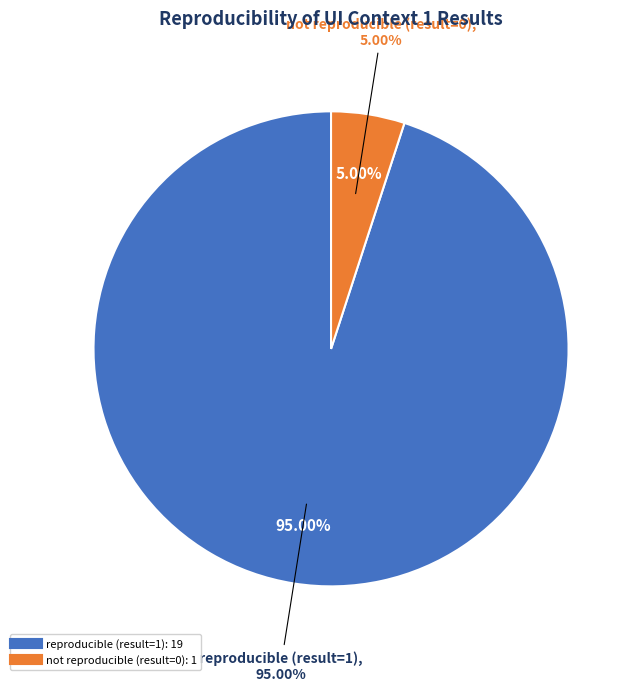

Is there any slice that represents more than half of the pie?

No